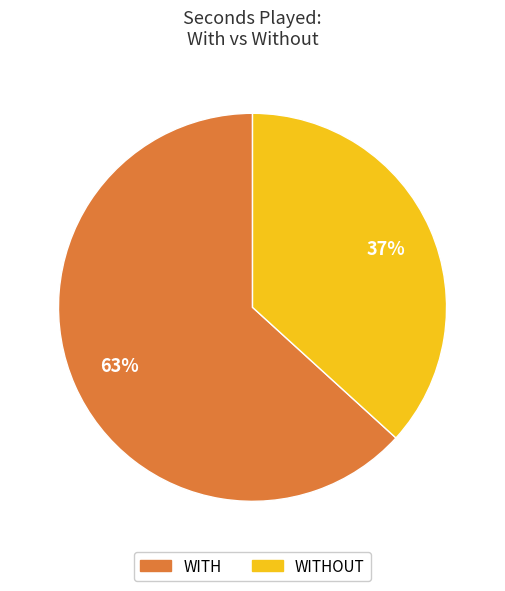

To the nearest percent, what is the average slice percentage?

50%